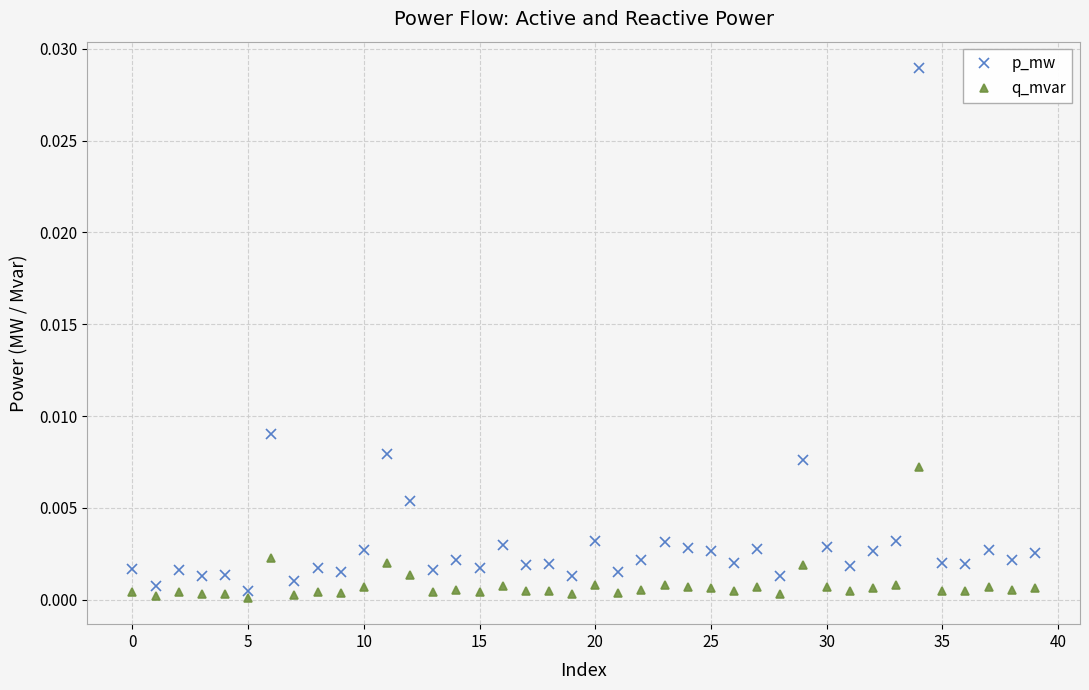

Does the chart display data point markers on the line(s)?

Yes